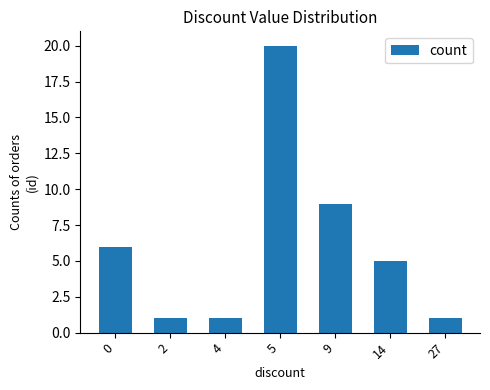

What is the greatest value displayed?

20